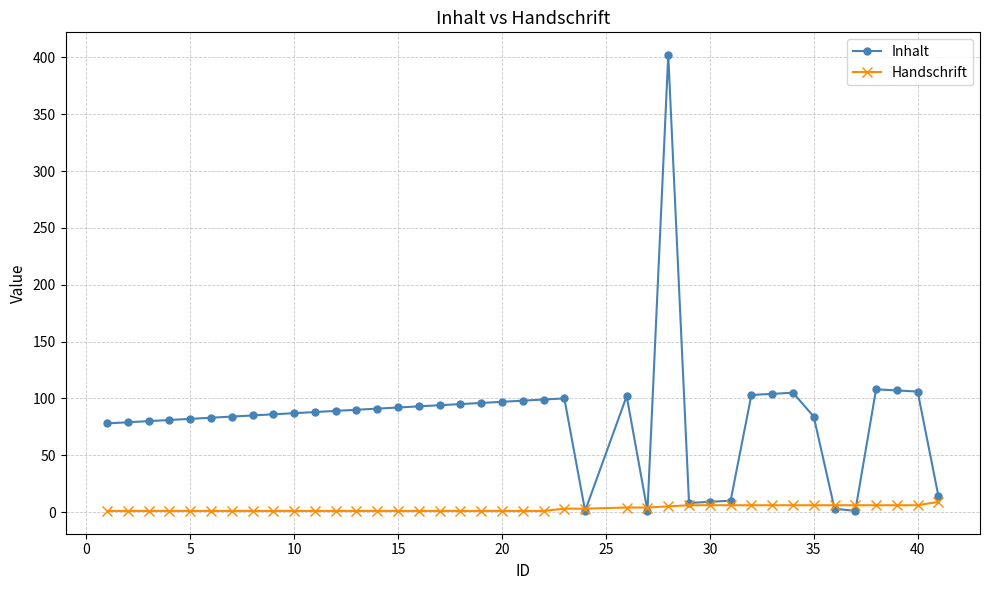

List the series in order of their overall mean, lowest first.

Handschrift, Inhalt